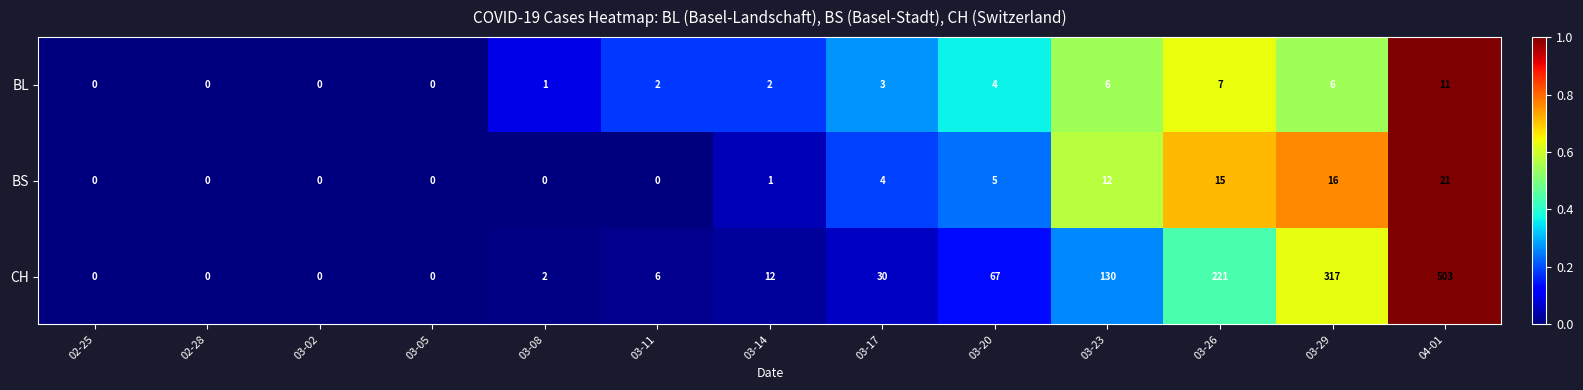

What is the spread (max minus min) of values at 03-29?

311